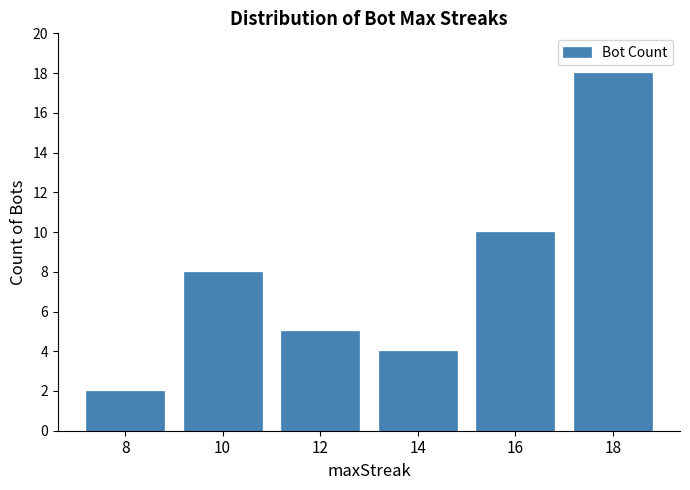

Rank the categories by value from lowest to highest.

8, 14, 12, 10, 16, 18